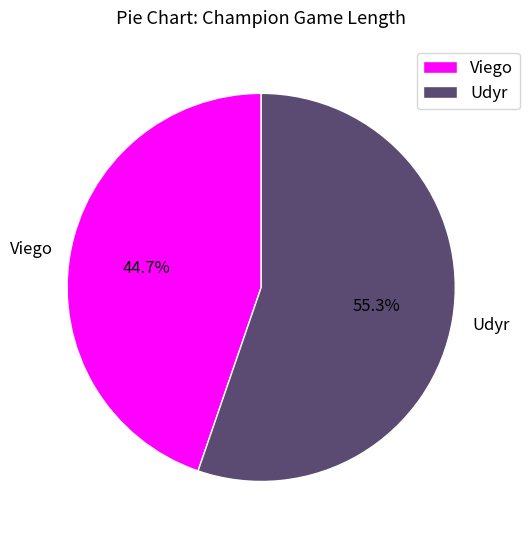

True or false: Viego accounts for 34% of the total.

False